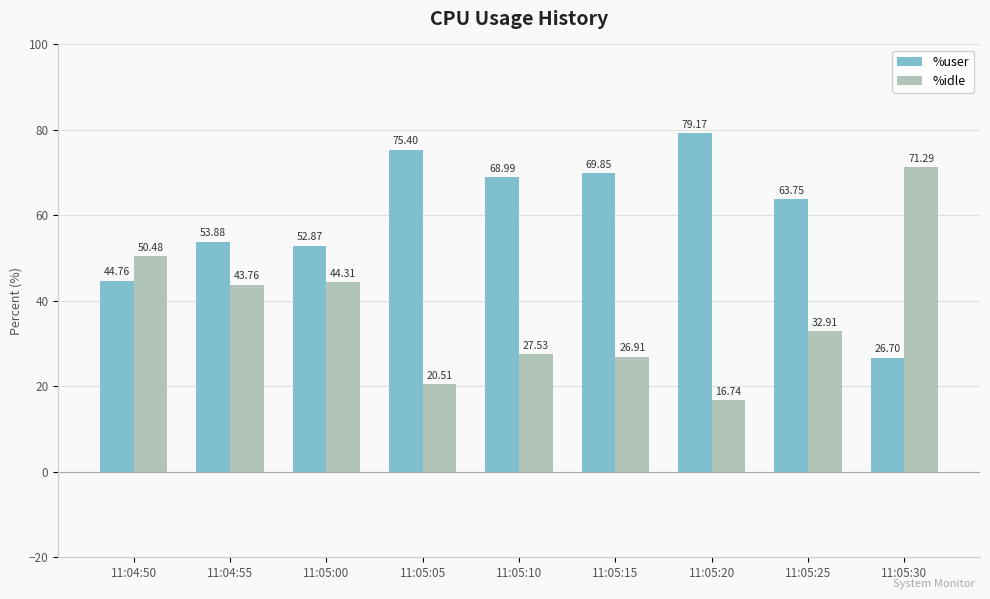

True or false: %idle has a value of 29.1 at 11:05:20.

False